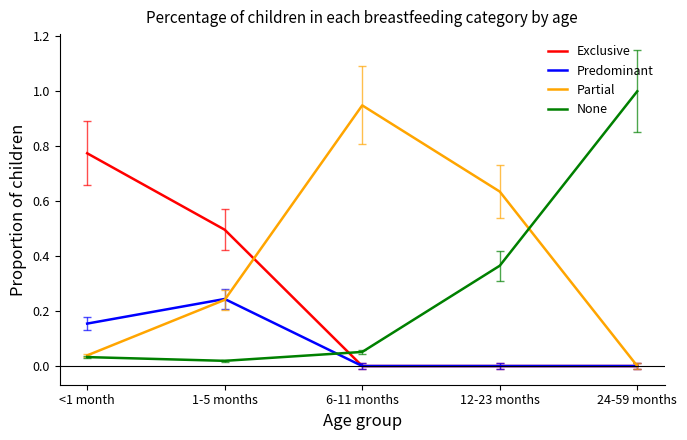

List the series in order of their peak value, highest first.

None, Partial, Exclusive, Predominant